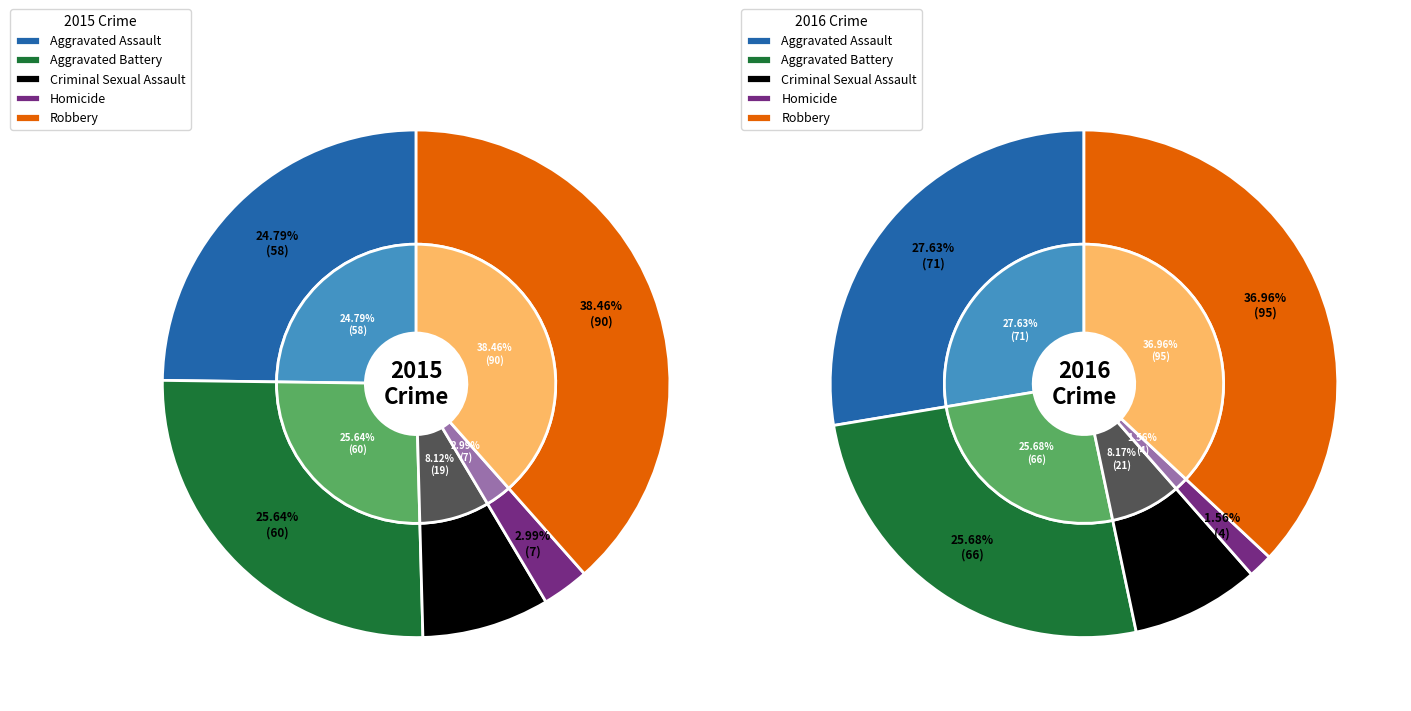

Between Homicide and Aggravated Assault, which is larger?

Aggravated Assault